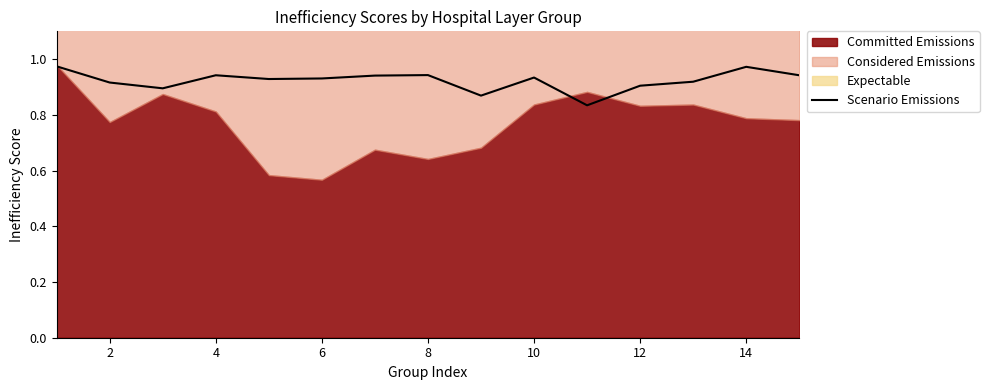

True or false: Scenario Emissions has a value of 0.3 at 6.

False